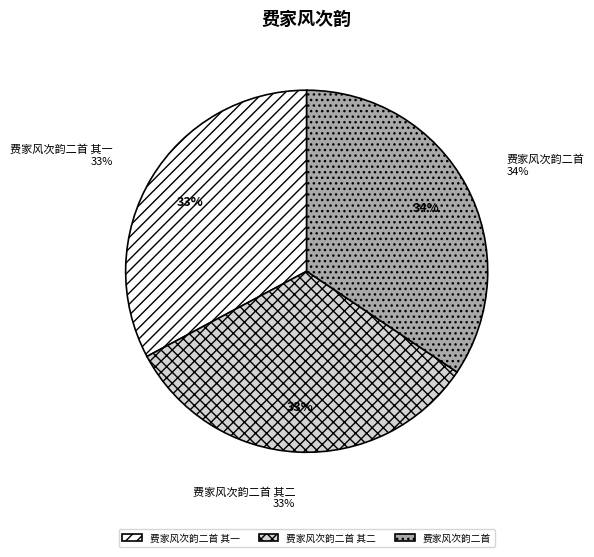

Between 费家风次韵二首 其二 and 费家风次韵二首, which is larger?

费家风次韵二首